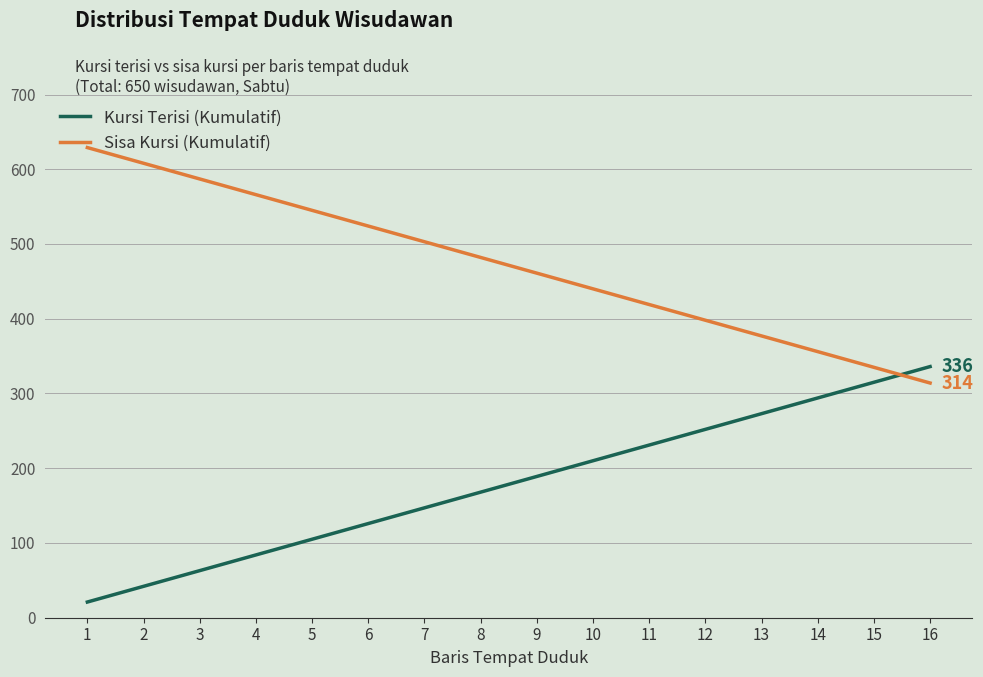

The Sisa Kursi (Kumulatif) series shows 186 at 15. True or false?

False